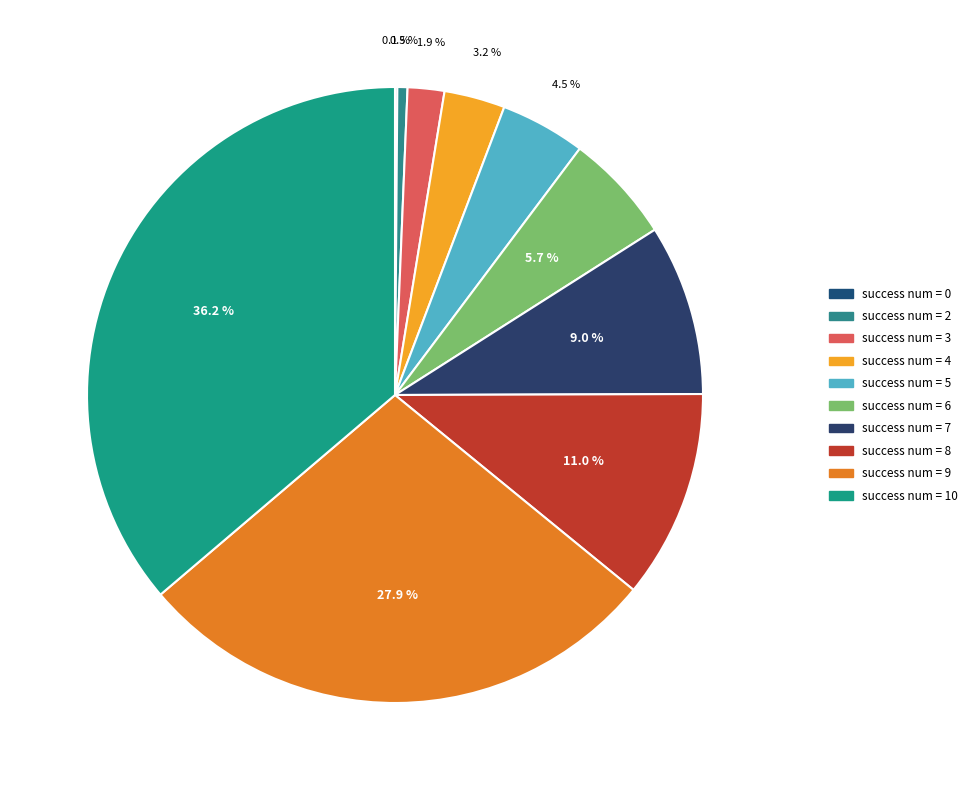

The success num = 10 slice represents 14% of the pie. True or false?

False